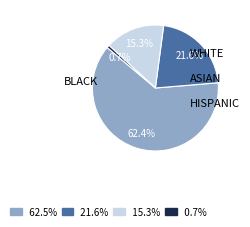

How many segments does this pie chart have?

4